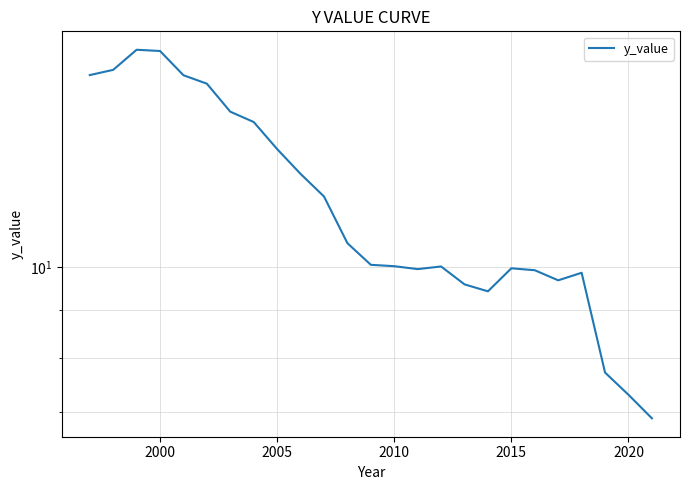

Reading right to left, list all the values displayed in this chart.

6.9	7.3	7.7	9.9	9.7	9.9	10.0	9.4	9.6	10.0	10.0	10.0	10.1	10.6	11.9	12.6	13.4	14.3	14.7	15.7	16.0	17.0	17.1	16.3	16.0